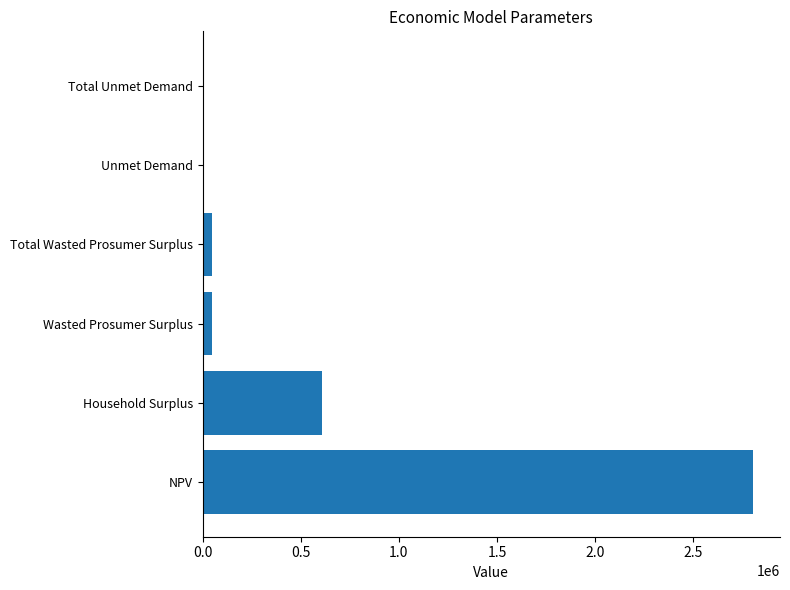

What is the sum of all values?

3517484.2